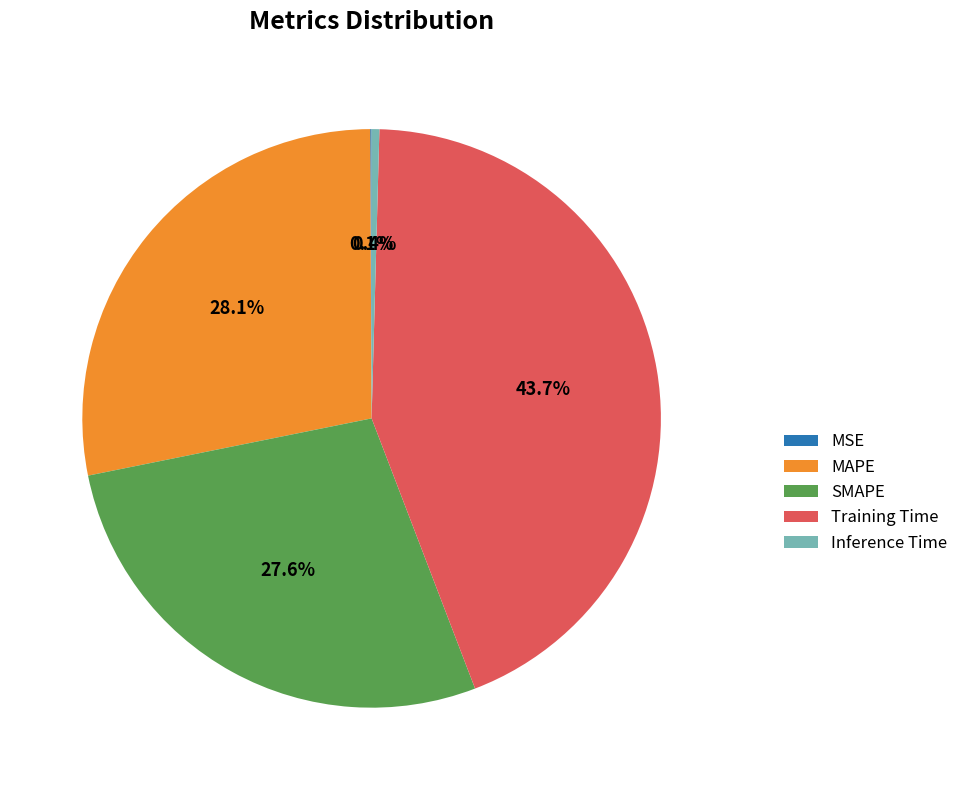

True or false: Training Time accounts for 29% of the total.

False